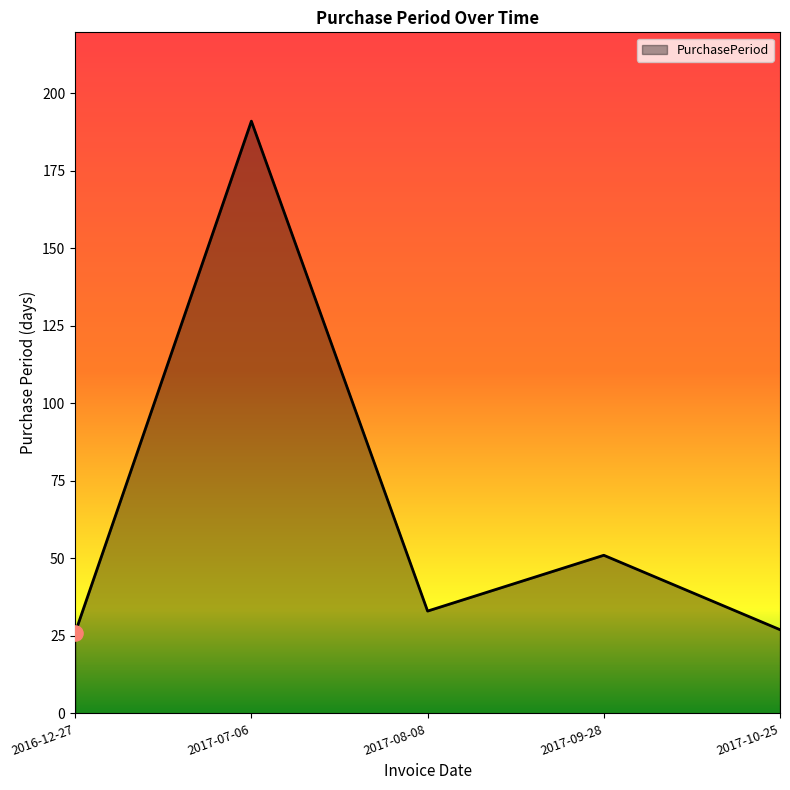

What is the change in value from 2016-12-27 to 2017-08-08?

+7